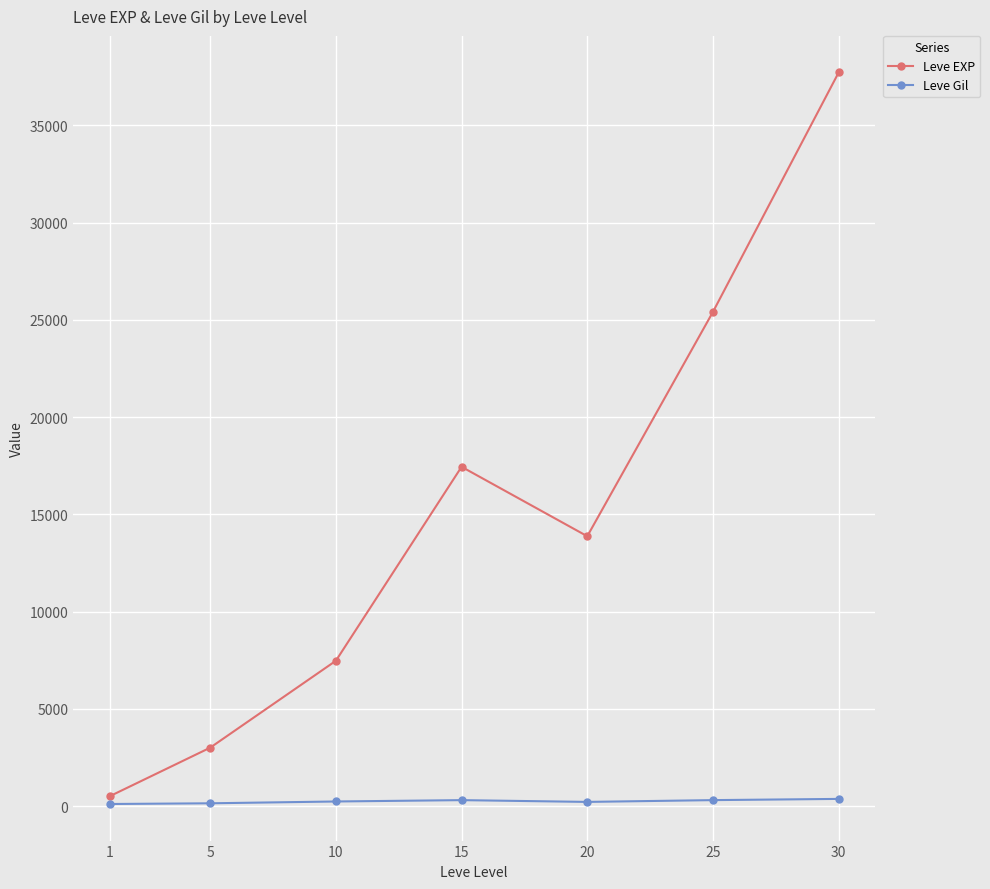

Is the value of Leve Gil at 5 greater than the value of Leve EXP at 5?

No